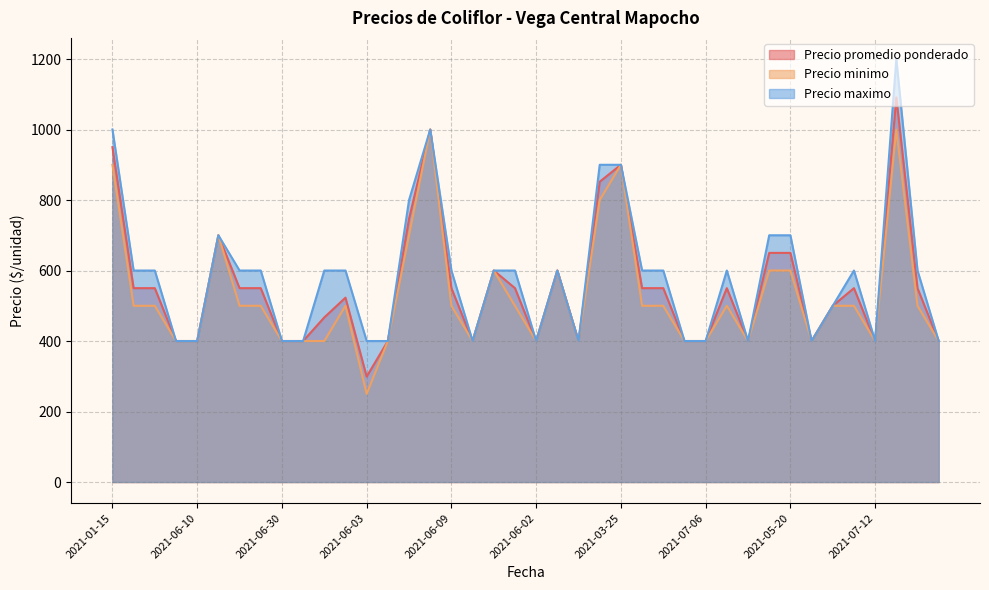

At which label does Precio maximo first exceed 600?

2021-01-15